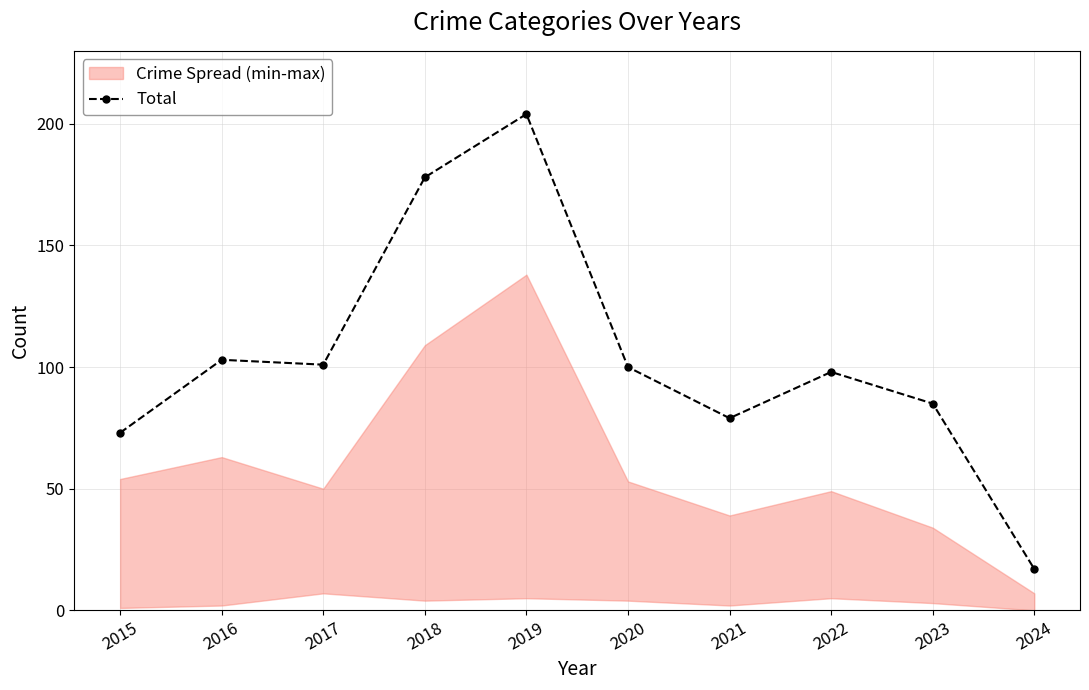

List the labels in order of value, largest first.

2019, 2018, 2016, 2017, 2020, 2022, 2023, 2021, 2015, 2024